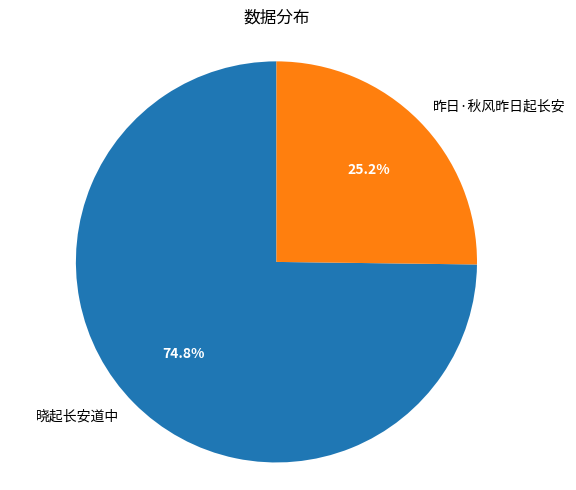

To the nearest percent, what percentage of the pie is 昨日·秋风昨日起长安?

25%